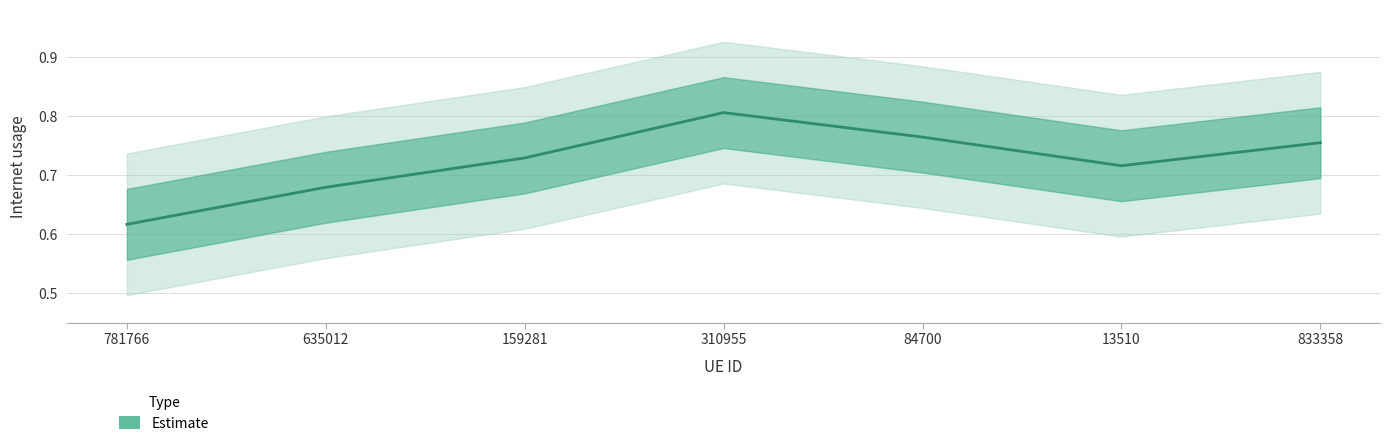

How many series are shown in this chart?

1